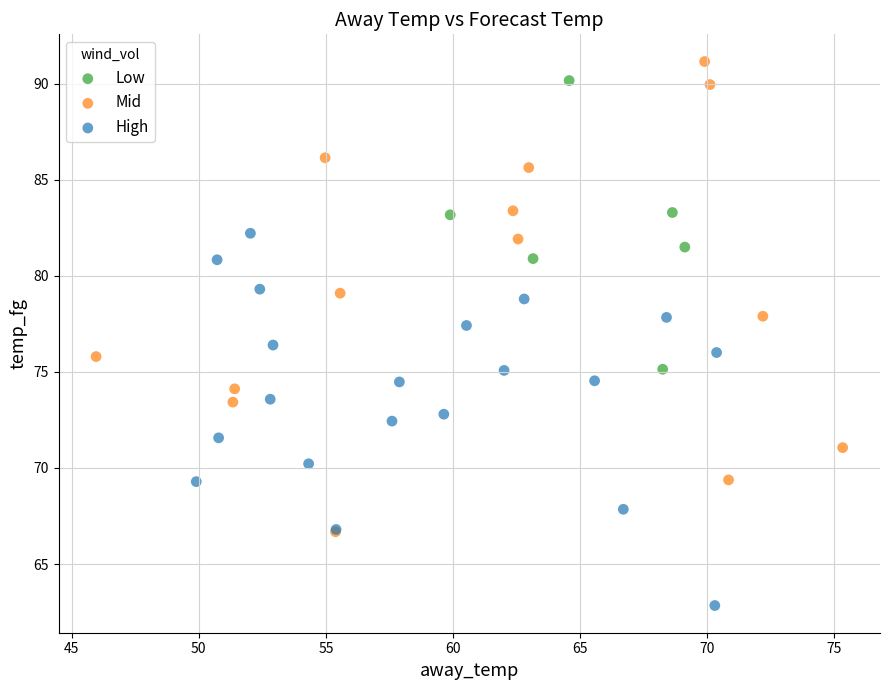

Which series reaches the maximum Y coordinate?

Mid